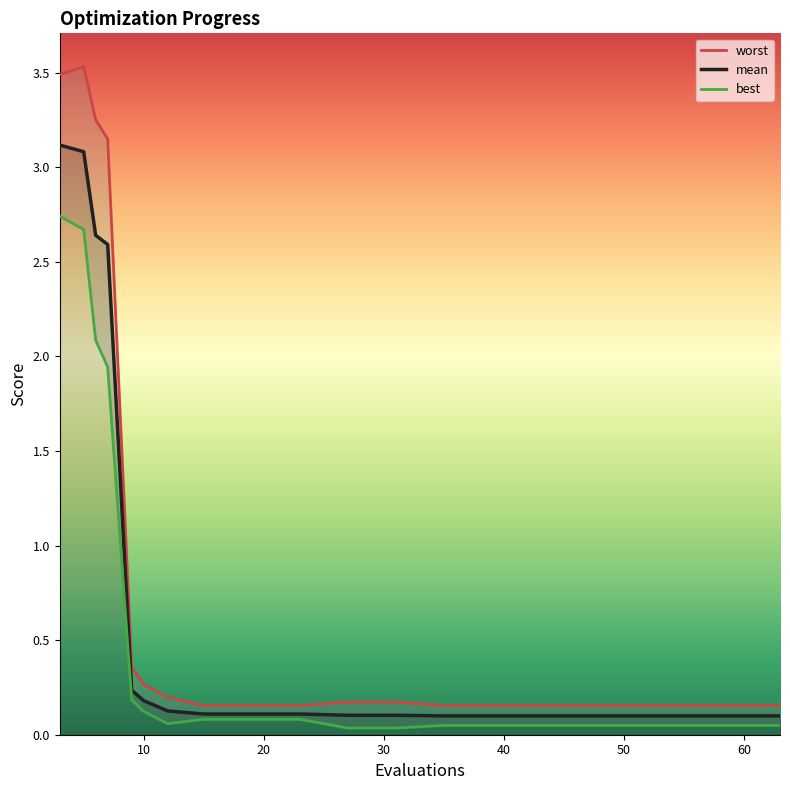

Which series has the largest range (max minus min)?

worst